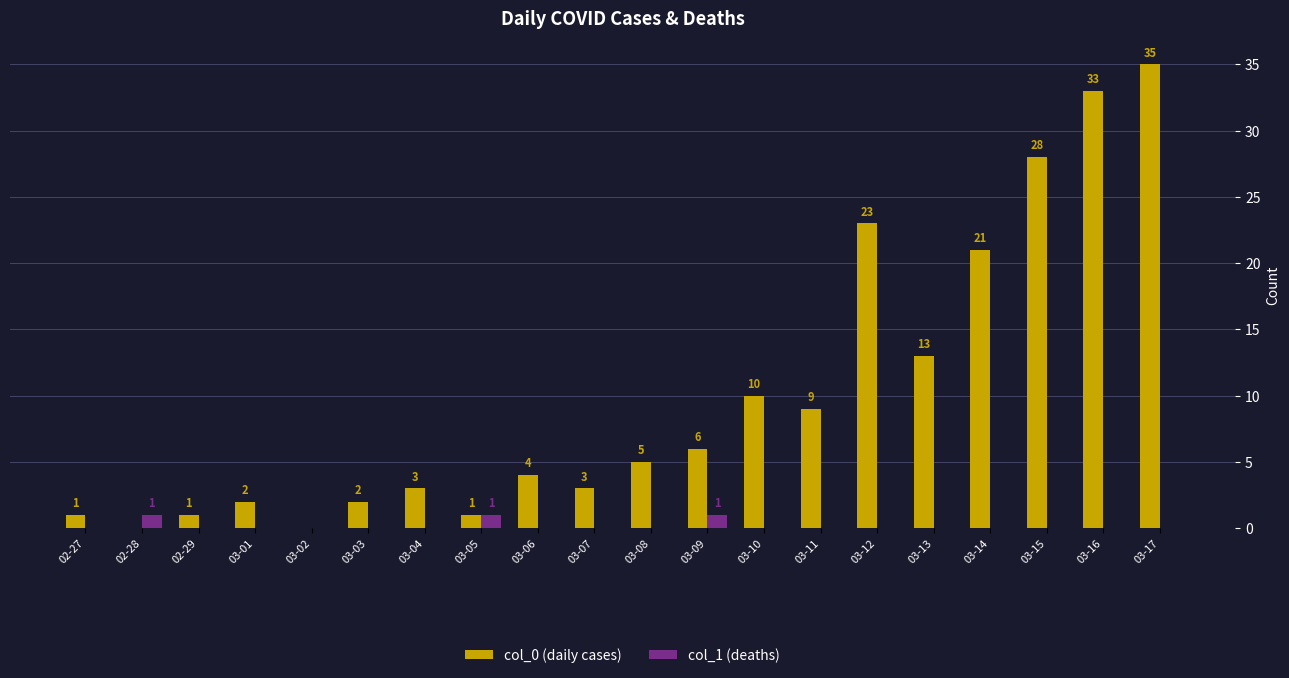

Reading left to right, transcribe all the data shown in this chart.

col_0 (daily cases): 02-27=1	02-28=0	02-29=1	03-01=2	03-02=0	03-03=2	03-04=3	03-05=1	03-06=4	03-07=3	03-08=5	03-09=6	03-10=10	03-11=9	03-12=23	03-13=13	03-14=21	03-15=28	03-16=33	03-17=35
col_1 (deaths): 02-27=0	02-28=1	02-29=0	03-01=0	03-02=0	03-03=0	03-04=0	03-05=1	03-06=0	03-07=0	03-08=0	03-09=1	03-10=0	03-11=0	03-12=0	03-13=0	03-14=0	03-15=0	03-16=0	03-17=0